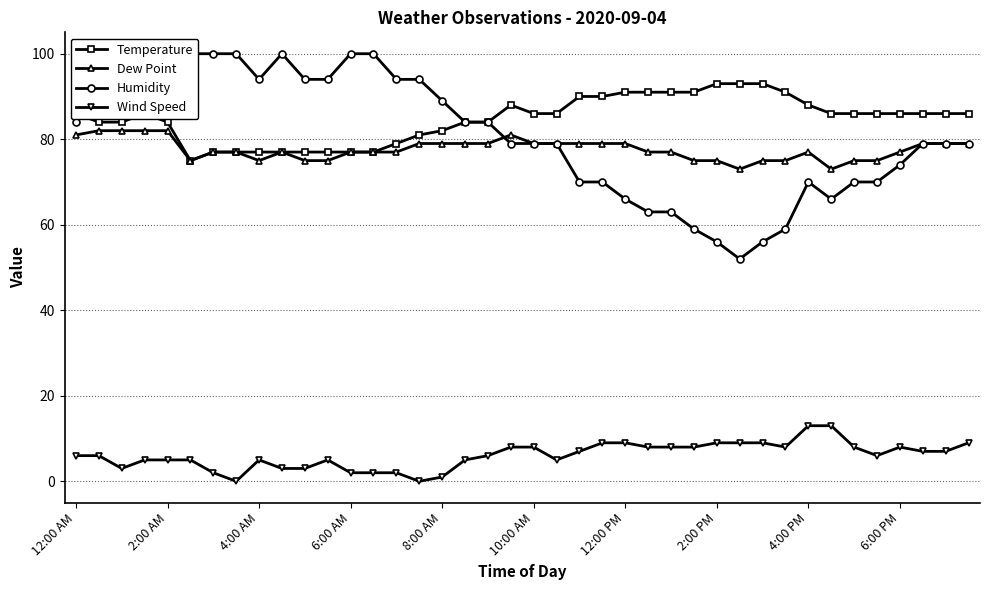

Is it true that Dew Point equals 79 at 12:00 PM?

True